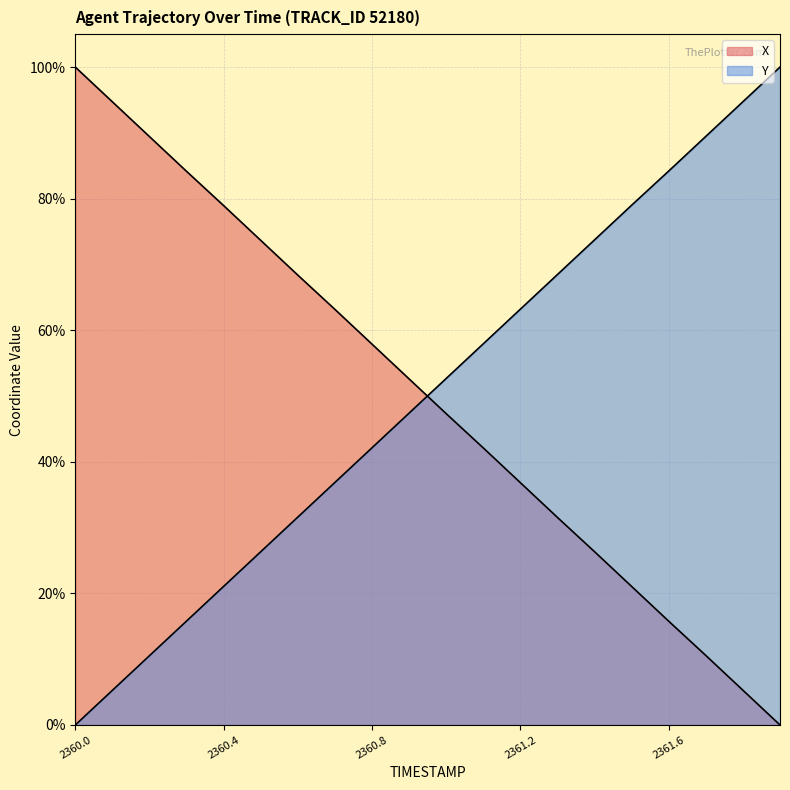

Where does the X series first go above 52?

2360.0